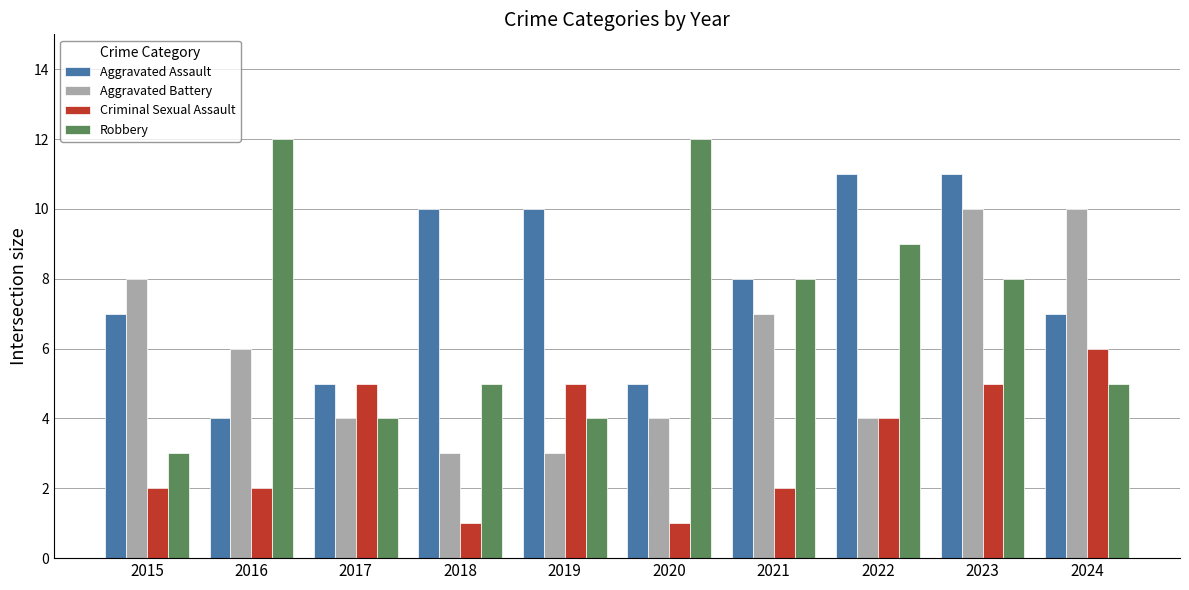

How many bars are there in total?

40